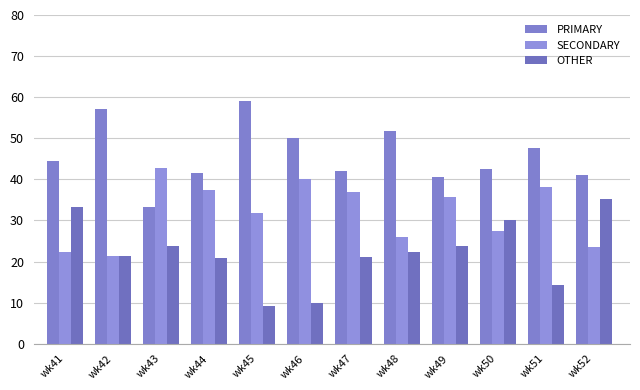

Which series has the largest total across all categories?

PRIMARY